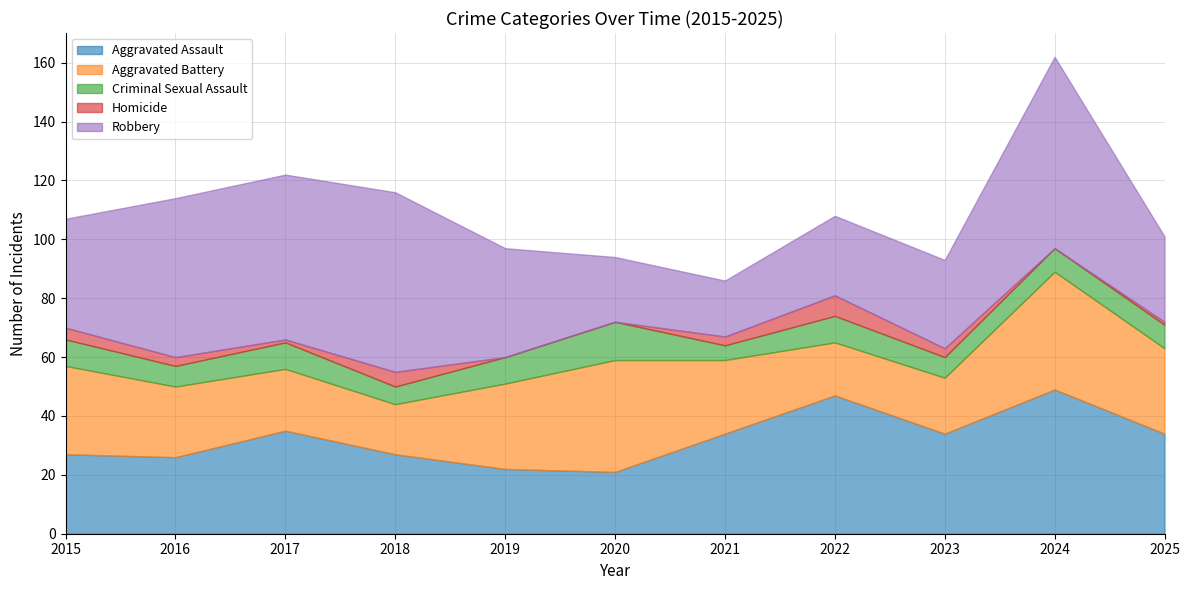

Reading left to right, transcribe all the data shown in this chart.

Aggravated Assault: 2015=27	2016=26	2017=35	2018=27	2019=22	2020=21	2021=34	2022=47	2023=34	2024=49	2025=34
Aggravated Battery: 2015=30	2016=24	2017=21	2018=17	2019=29	2020=38	2021=25	2022=18	2023=19	2024=40	2025=29
Criminal Sexual Assault: 2015=9	2016=7	2017=9	2018=6	2019=9	2020=13	2021=5	2022=9	2023=7	2024=8	2025=8
Homicide: 2015=4	2016=3	2017=1	2018=5	2019=0	2020=0	2021=3	2022=7	2023=3	2024=0	2025=1
Robbery: 2015=37	2016=54	2017=56	2018=61	2019=37	2020=22	2021=19	2022=27	2023=30	2024=65	2025=29